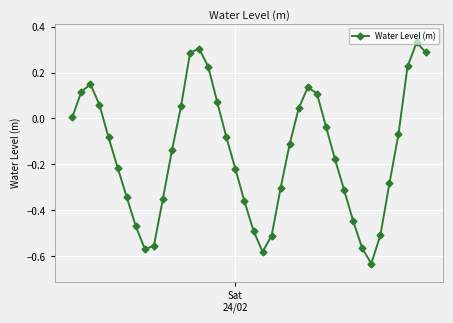

What is the difference between the maximum and minimum values?

1.0